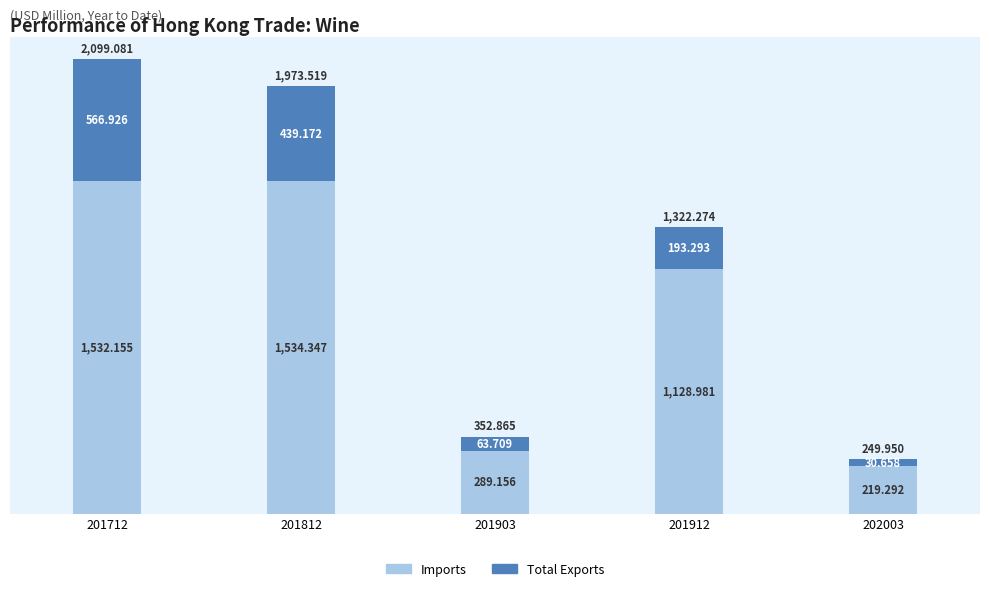

List the series in order of their peak value, lowest first.

Total Exports, Imports